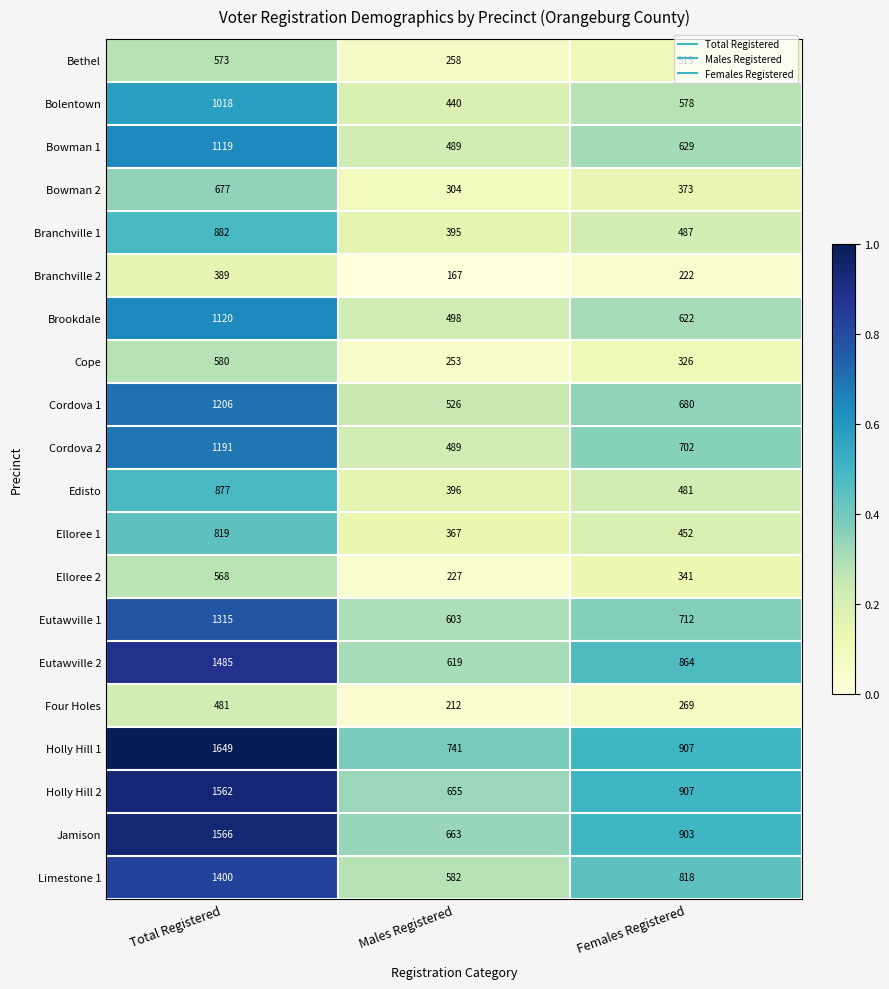

What is the maximum value for Holly Hill 1?

1649